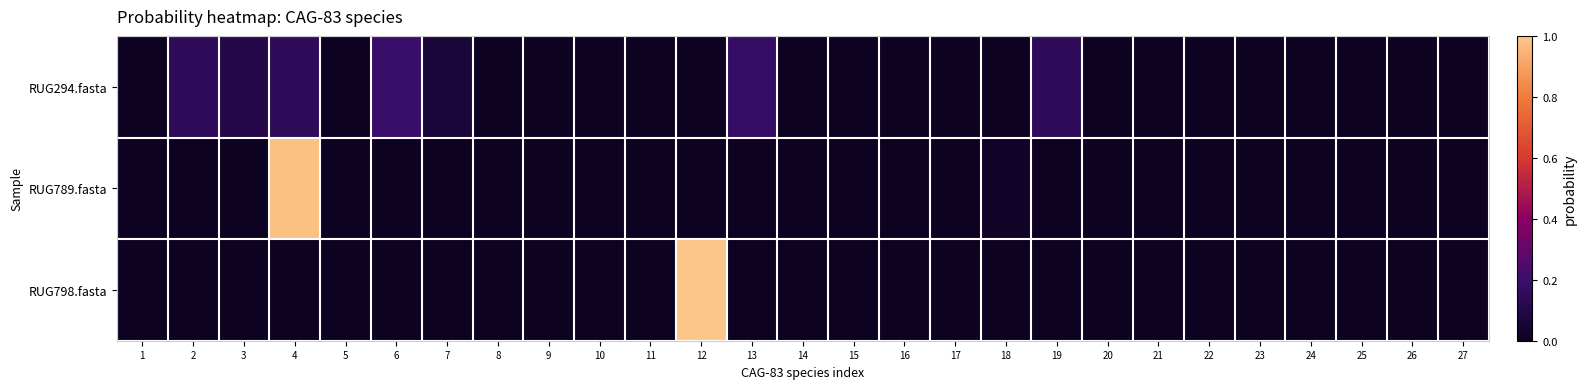

How many categories are shown in the chart?

27